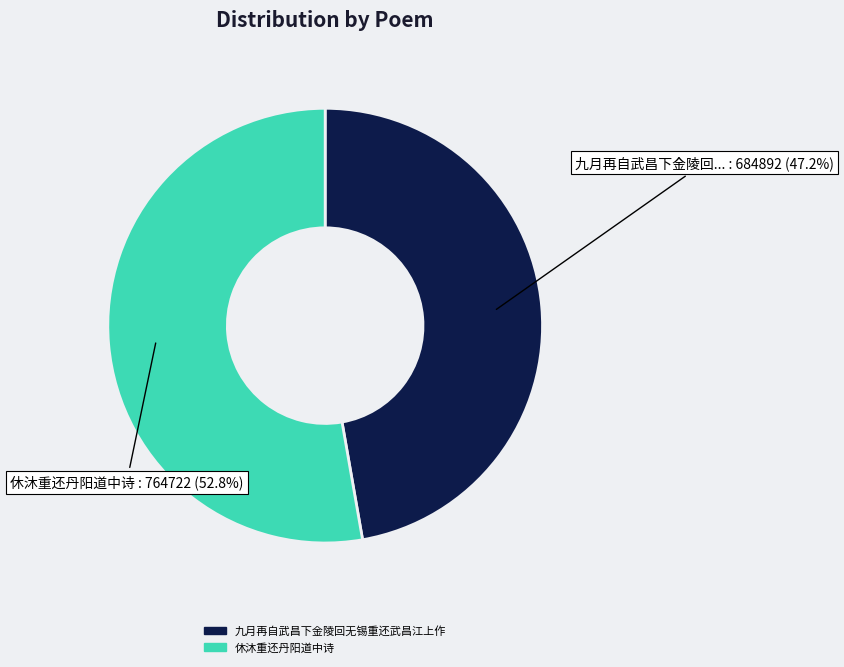

Does any single category account for the majority?

Yes